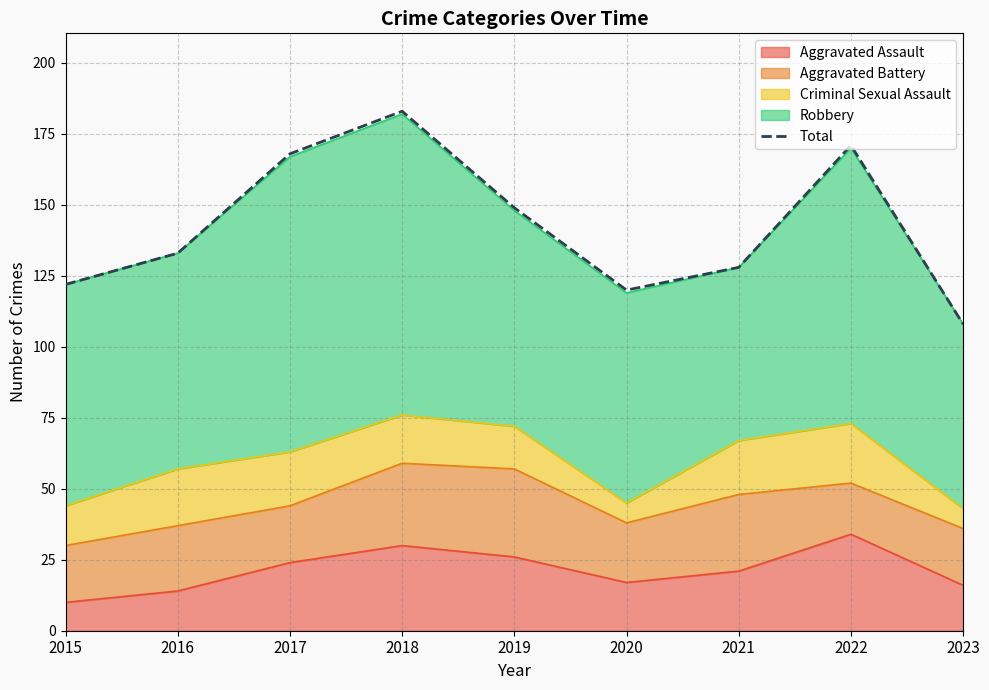

Which has a higher value, 2017 or 2020?

2017